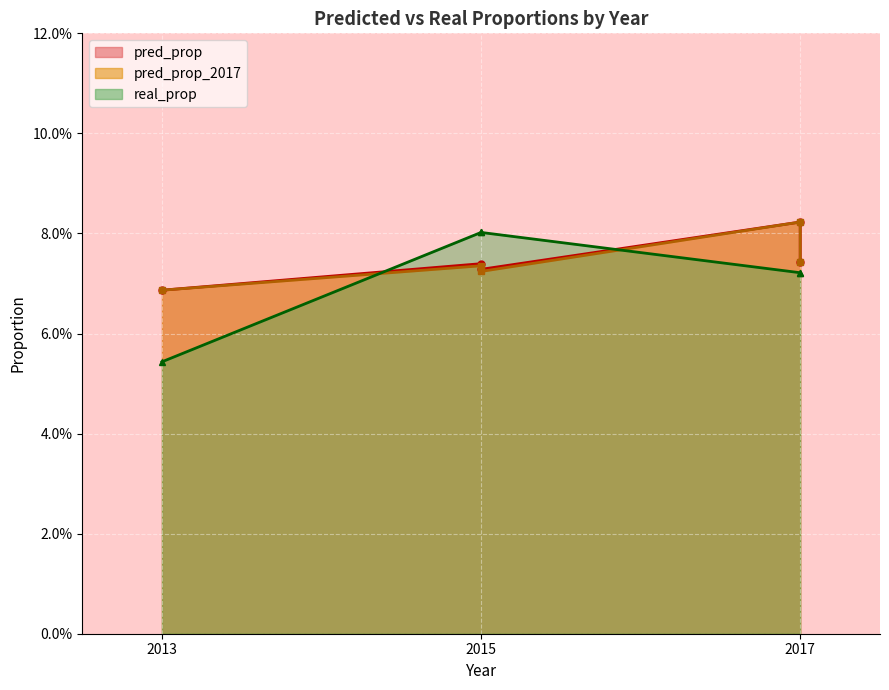

Which series has the largest total across all categories?

pred_prop